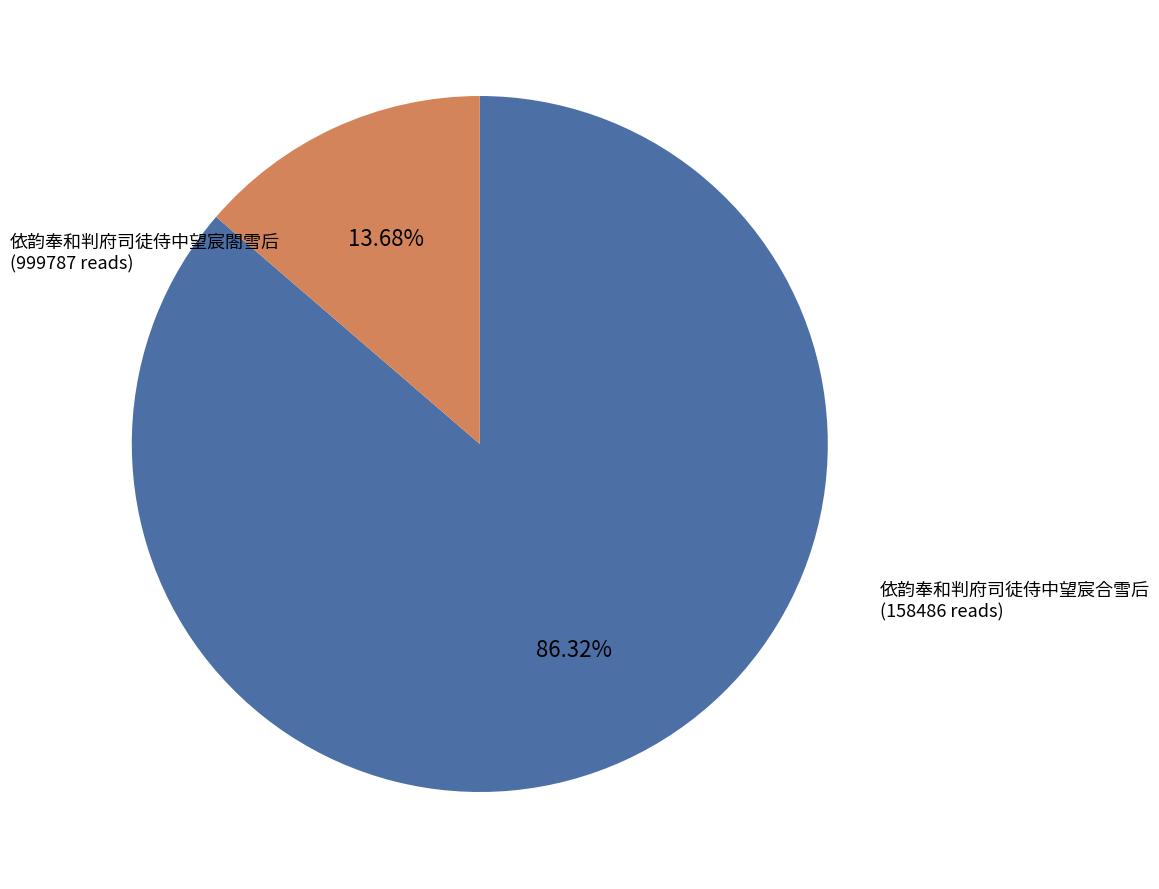

Is 依韵奉和判府司徒侍中望宸合雪后 the majority of the pie?

No